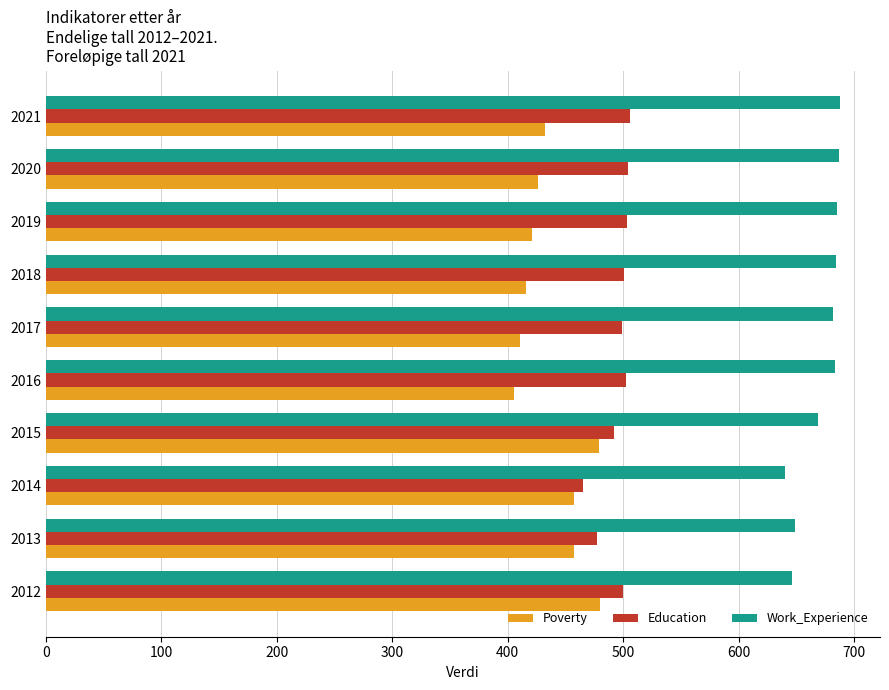

What is the difference between the highest and lowest values at 2021?

256